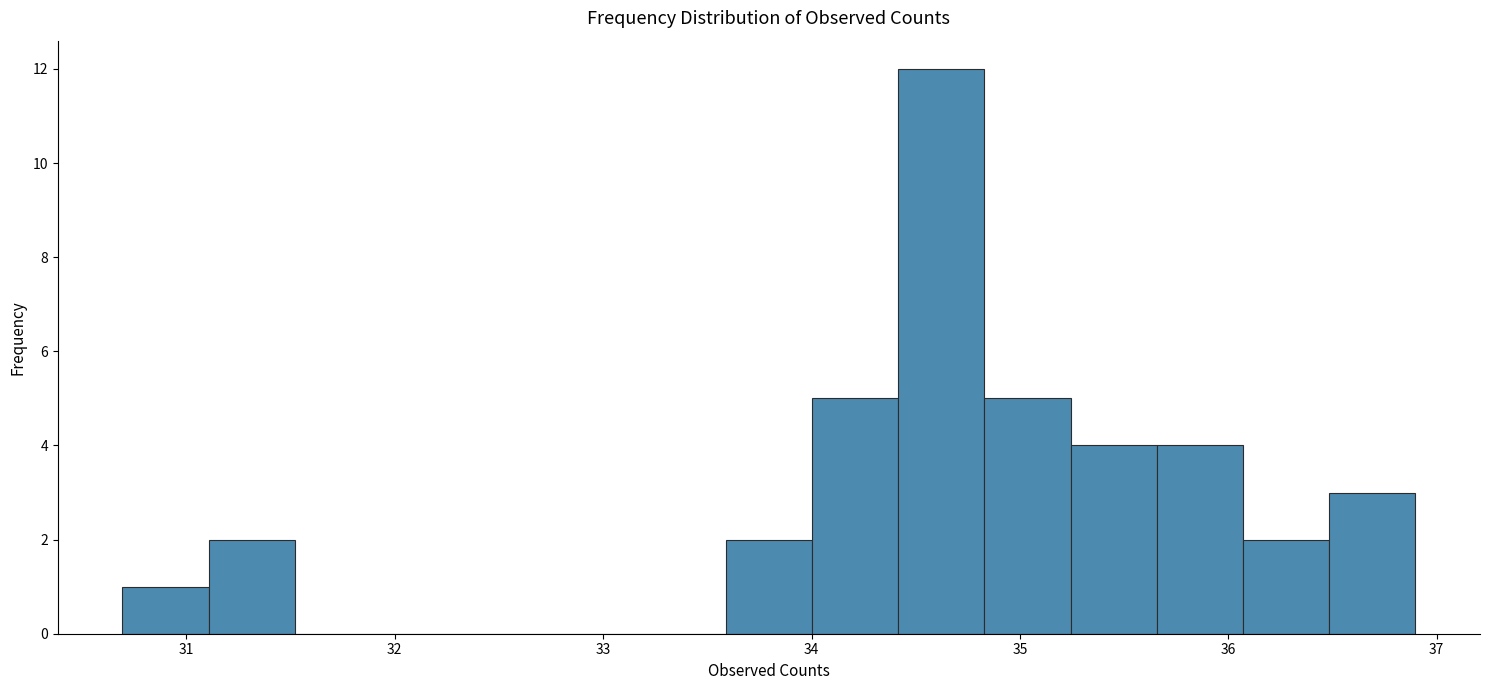

Reading left to right, transcribe this chart: for each bar, give the range it covers on the x-axis and its height. Neither the bar edges nor the heights are printed on the chart, so give them approximately, as read against the axes.

30.7 to 31.1: 1
31.1 to 31.5: 2
31.5 to 31.9: 0
31.9 to 32.3: 0
32.3 to 32.8: 0
32.8 to 33.2: 0
33.2 to 33.6: 0
33.6 to 34.0: 2
34.0 to 34.4: 5
34.4 to 34.8: 12
34.8 to 35.2: 5
35.2 to 35.7: 4
35.7 to 36.1: 4
36.1 to 36.5: 2
36.5 to 36.9: 3